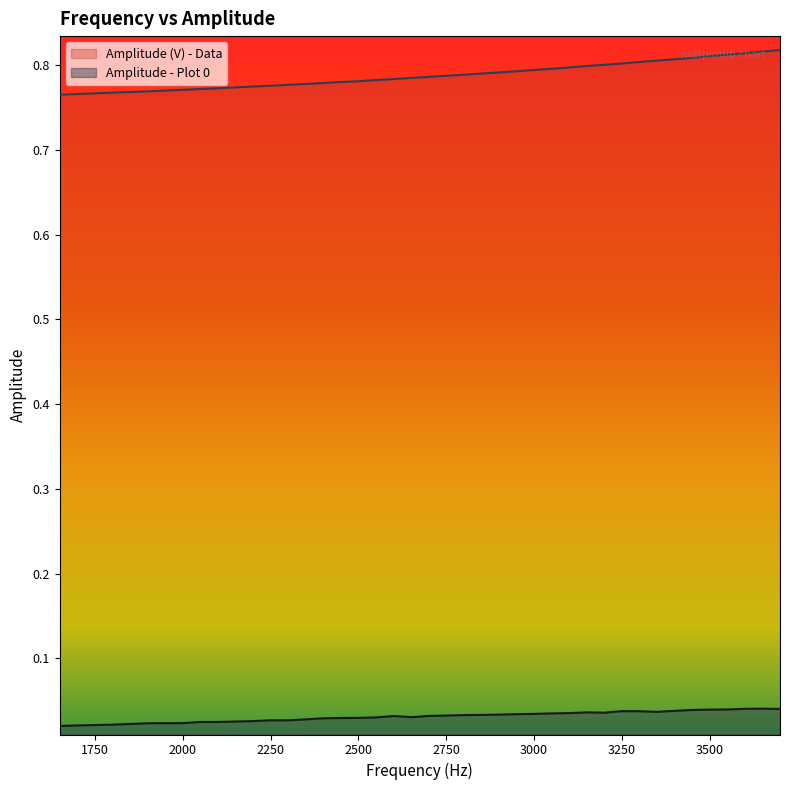

True or false: Amplitude - Plot 0 and Amplitude (V) - Data cross at least once.

False